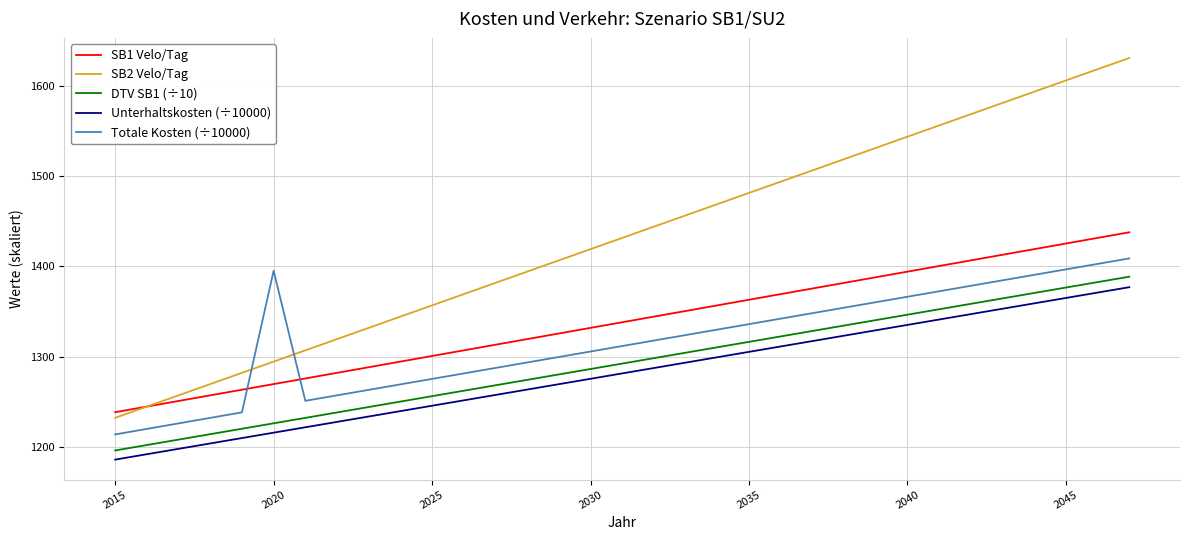

True or false: Totale Kosten (÷10000) and Unterhaltskosten (÷10000) cross at least once.

False